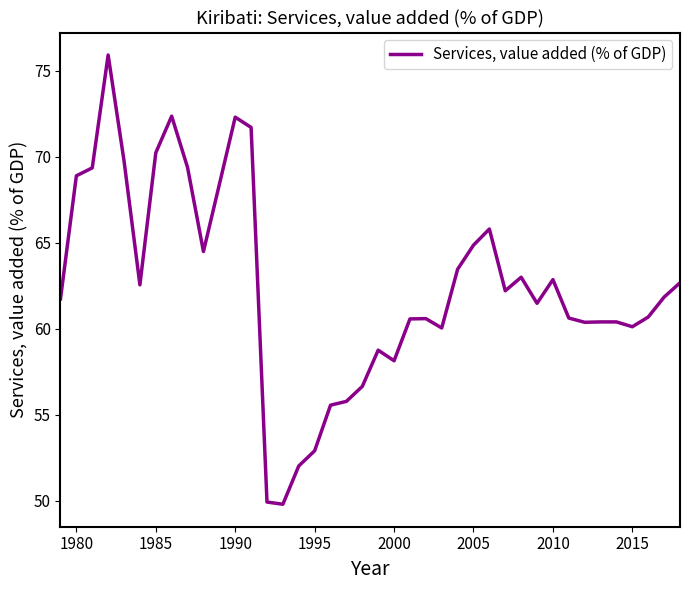

What is the difference between the maximum and minimum values?

26.1